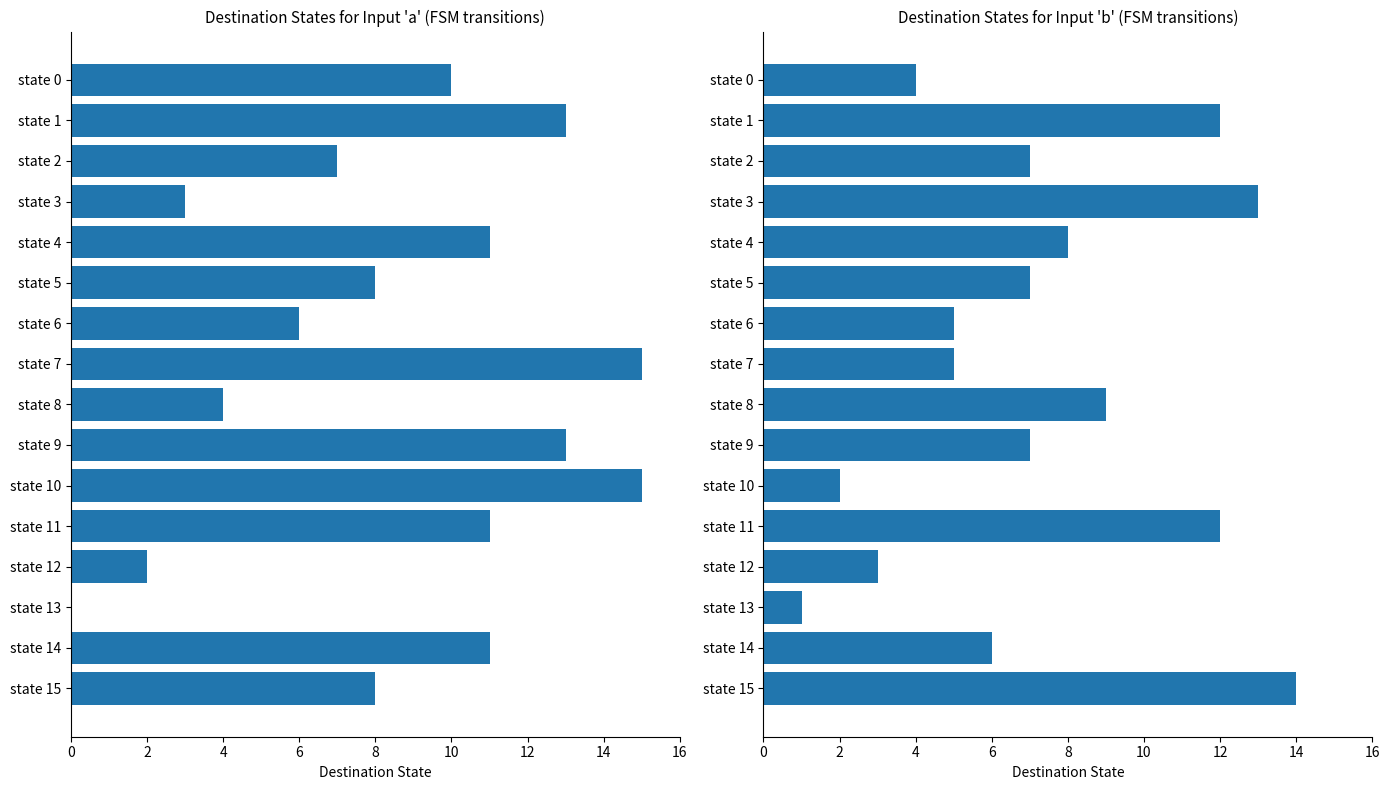

What is the total value across all series at state 11?

23